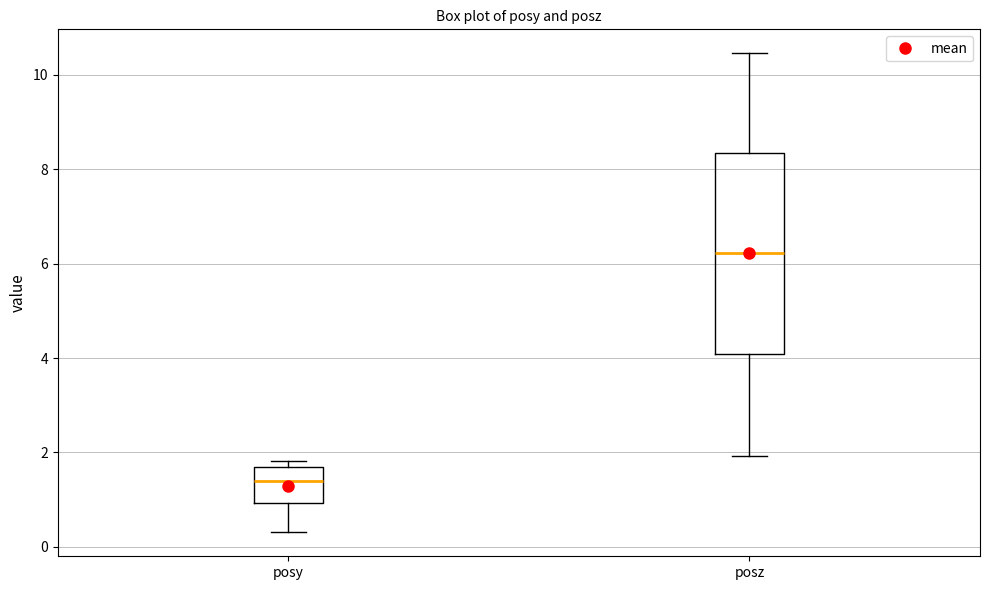

Reading left to right, read every box against the y-axis: the position of its median line, the range the box covers, and the ends of its whiskers. The values are not printed on the chart, so give them approximately, as read against the axis.

posy: median 1.4, box 1.0 to 1.6, whiskers 0.4 to 1.8
posz: median 6.2, box 4.0 to 8.4, whiskers 2.0 to 10.4